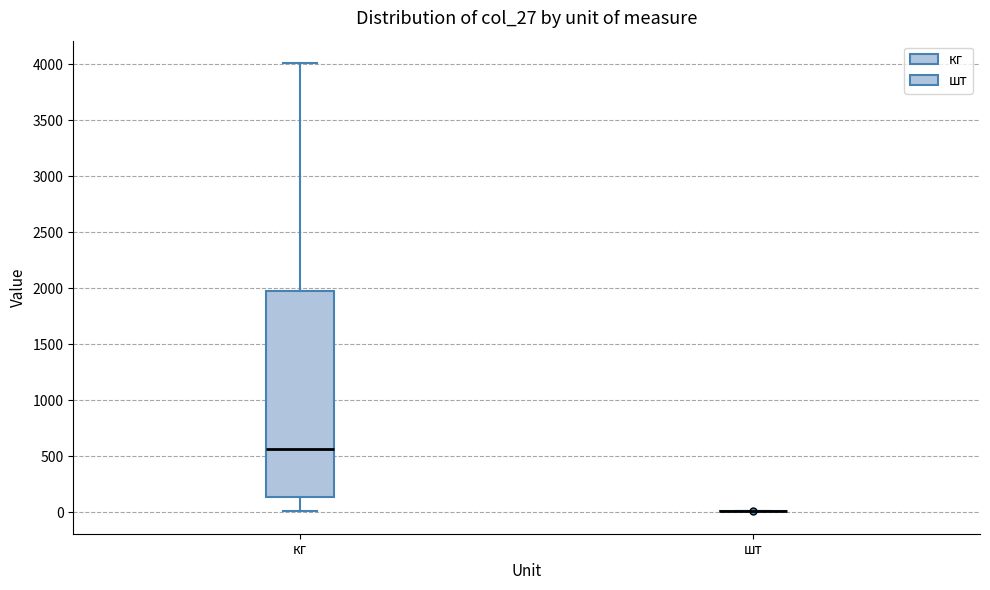

Reading left to right, read every box against the y-axis: the position of its median line, the range the box covers, and the ends of its whiskers. The values are not printed on the chart, so give them approximately, as read against the axis.

кг: median 550, box 150 to 2000, whiskers 0 to 4000
шт: box collapsed to a line at 0, whiskers 0 to 0